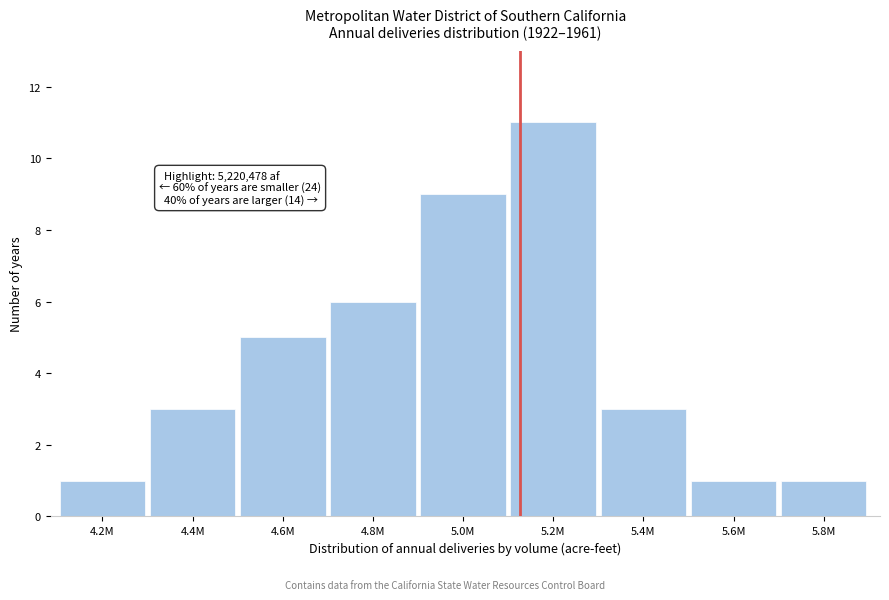

Reading left to right, what are all the values shown in this chart?

1	3	5	6	9	11	3	1	1